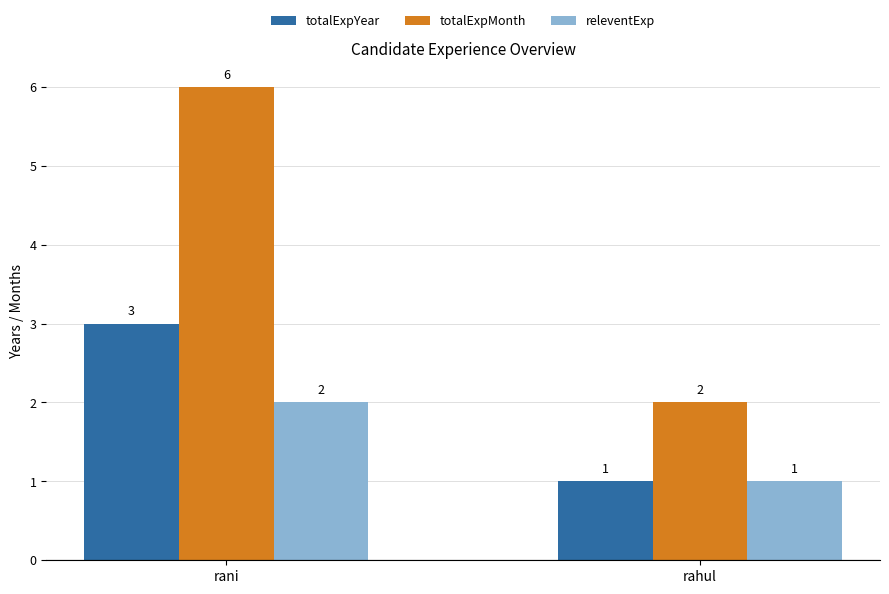

Reading left to right, what are all the values shown in this chart?

totalExpYear: rani=3	rahul=1
totalExpMonth: rani=6	rahul=2
releventExp: rani=2	rahul=1